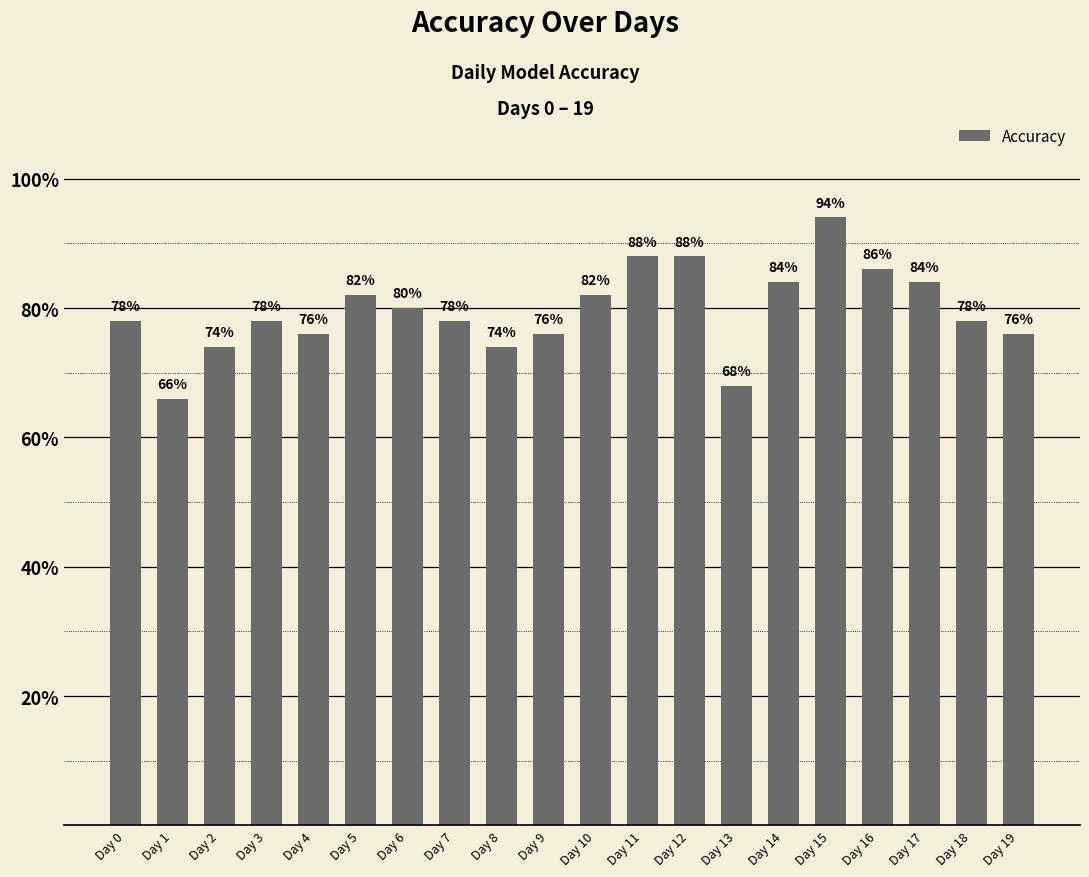

Are the bars horizontal?

No